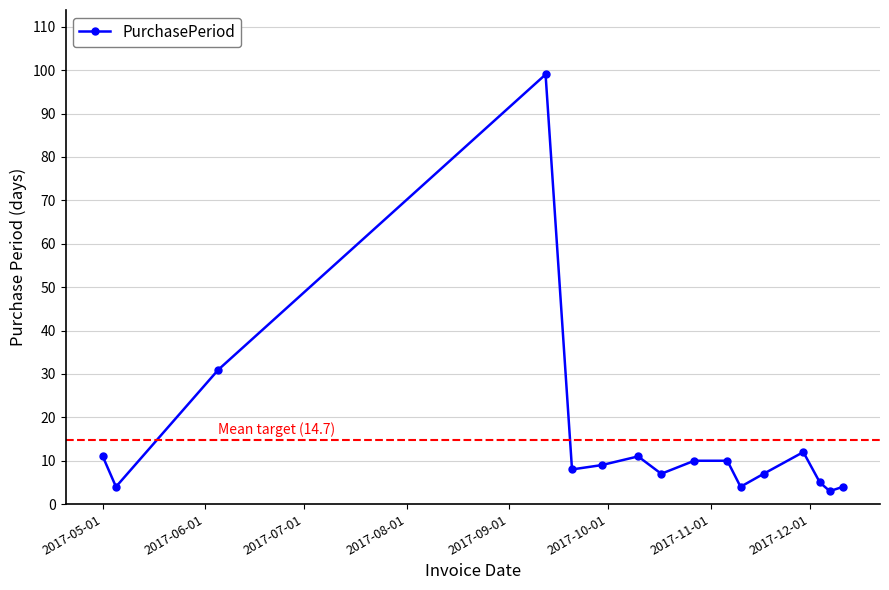

What is the value of the 16th point from the left?

4